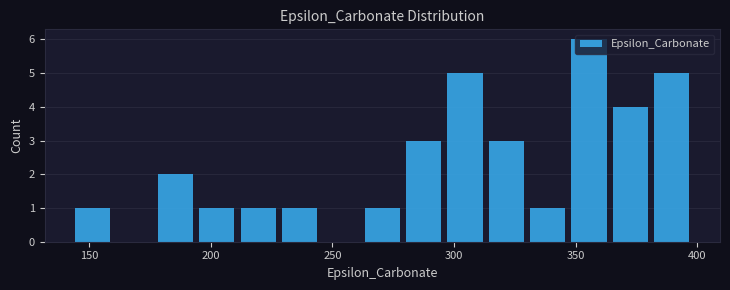

Read against the x-axis, roughly where is the centre of the tallest bar?

355